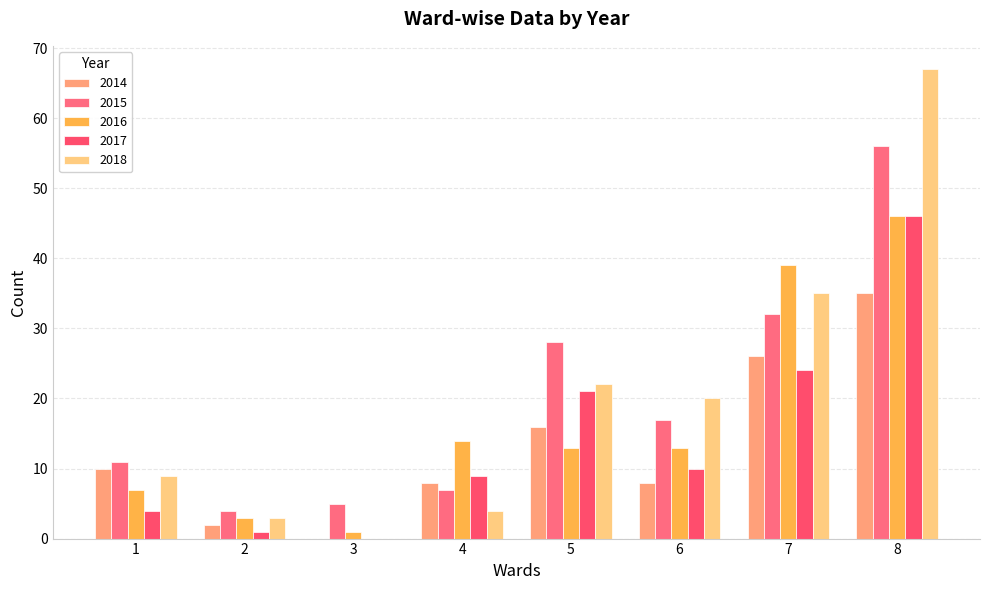

Reading left to right, list all the values displayed in this chart.

2014: 1=10	2=2	3=0	4=8	5=16	6=8	7=26	8=35
2015: 1=11	2=4	3=5	4=7	5=28	6=17	7=32	8=56
2016: 1=7	2=3	3=1	4=14	5=13	6=13	7=39	8=46
2017: 1=4	2=1	3=0	4=9	5=21	6=10	7=24	8=46
2018: 1=9	2=3	3=0	4=4	5=22	6=20	7=35	8=67